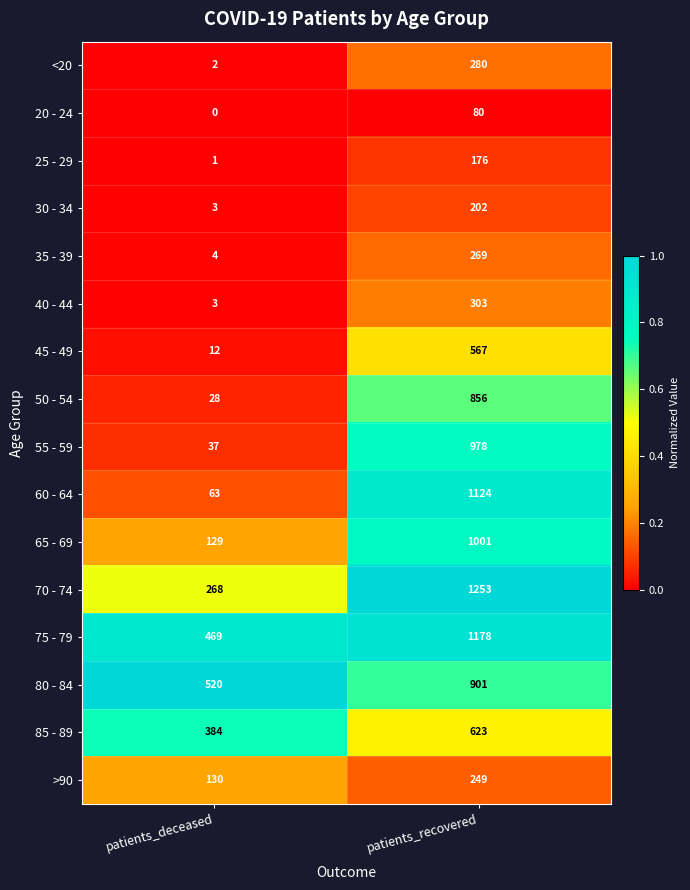

The 65 - 69 series shows 1001 at patients_recovered. True or false?

True